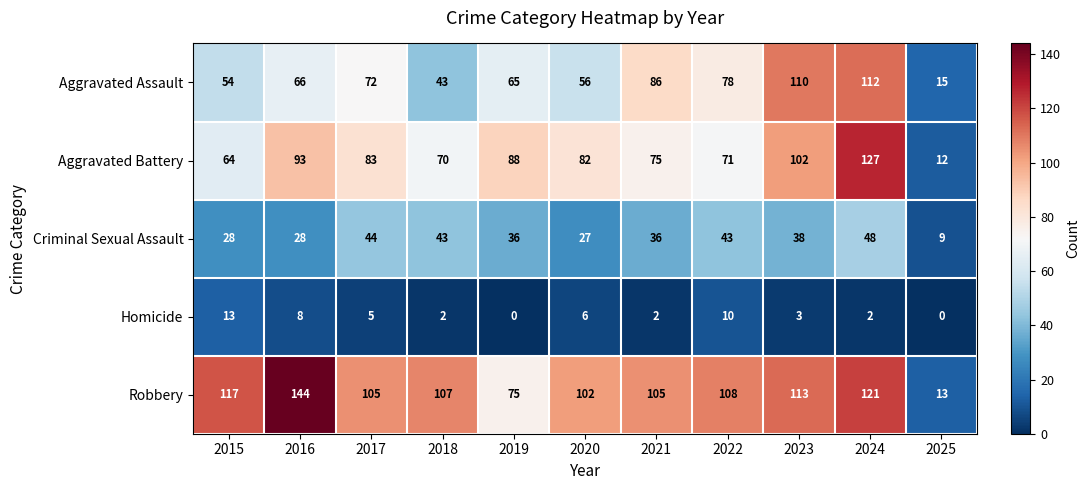

What is the total value across all series at 2021?

304